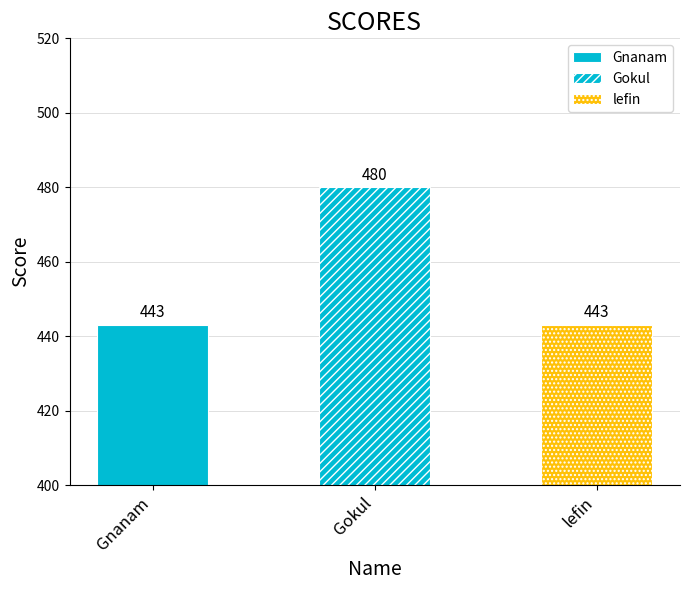

Reading left to right, what are all the values shown in this chart?

443	480	443